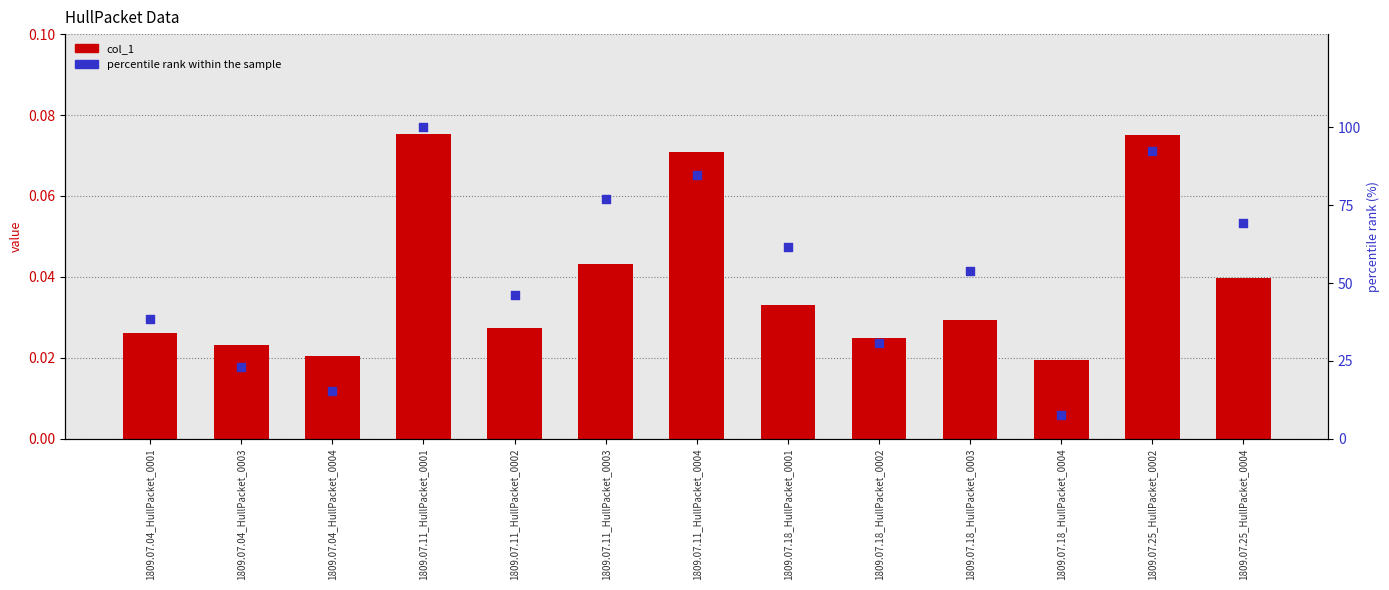

Which series has the widest spread of Y values?

percentile rank within the sample